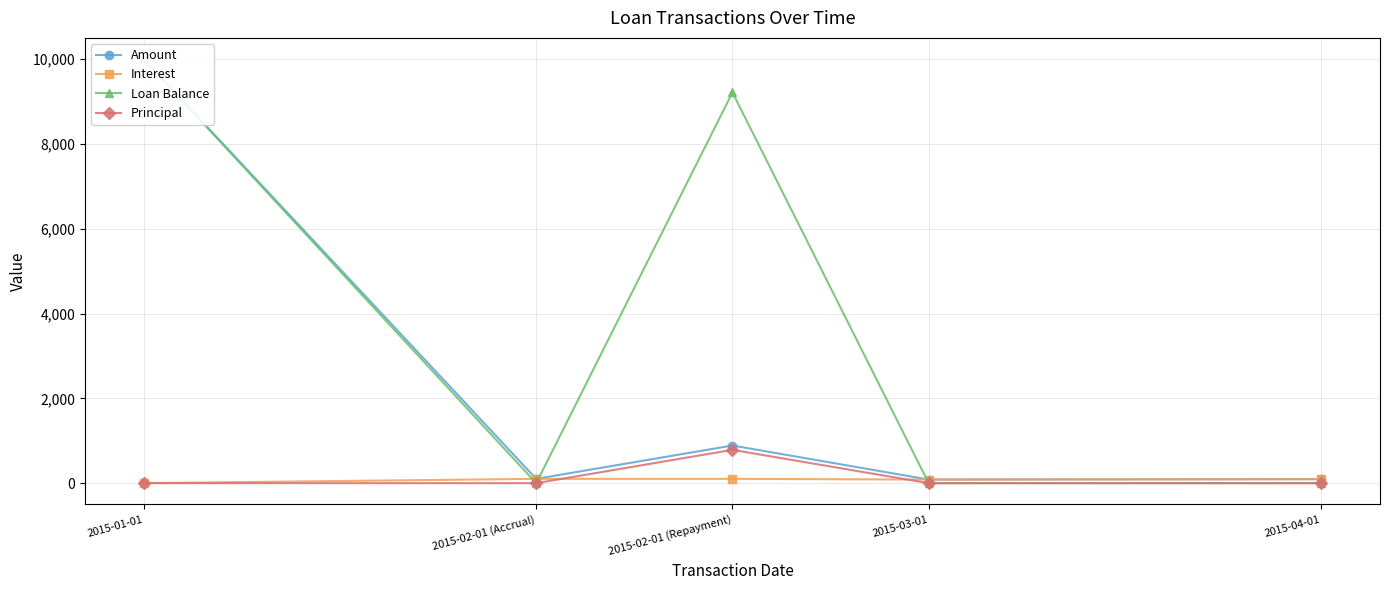

True or false: Loan Balance and Principal cross at least once.

False